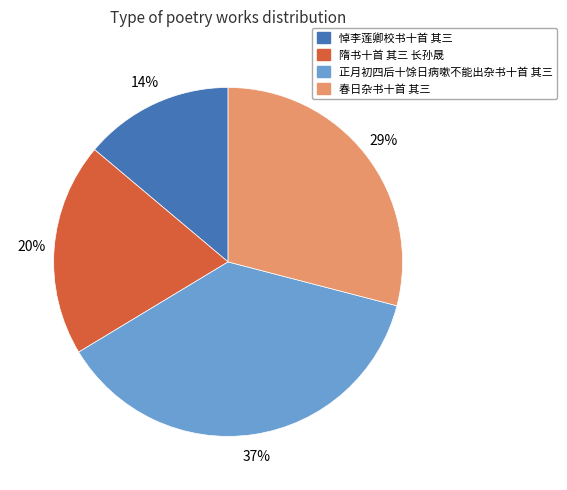

The 春日杂书十首 其三 slice represents 40% of the pie. True or false?

False